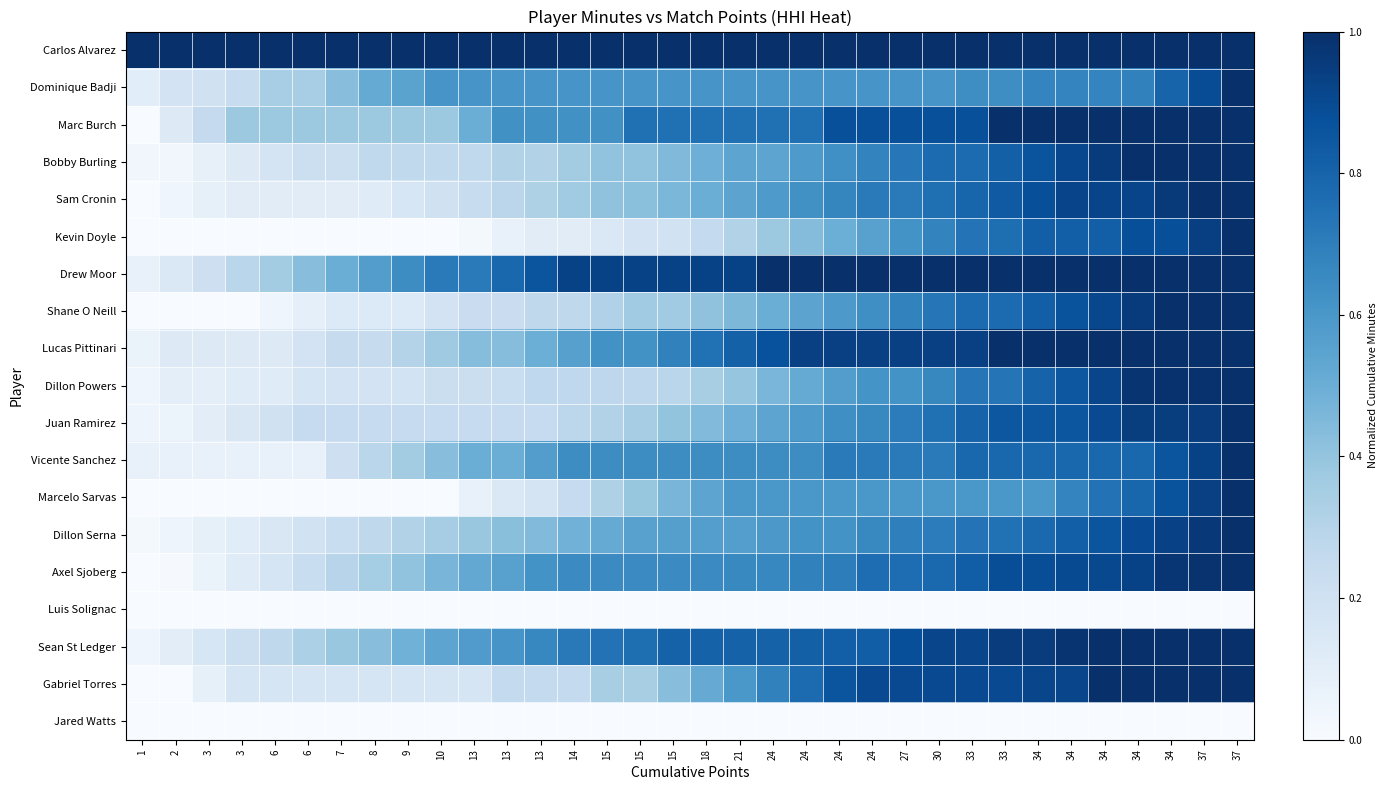

Reading left to right, what are all the values shown in this chart?

Carlos Alvarez: 1=1.0	2=1.0	3=1.0	3=1.0	6=1.0	6=1.0	7=1.0	8=1.0	9=1.0	10=1.0	13=1.0	13=1.0	13=1.0	14=1.0	15=1.0	15=1.0	15=1.0	18=1.0	21=1.0	24=1.0	24=1.0	24=1.0	24=1.0	27=1.0	30=1.0	33=1.0	33=1.0	34=1.0	34=1.0	34=1.0	34=1.0	34=1.0	37=1.0	37=1.0
Dominique Badji: 1=0.1	2=0.2	3=0.2	3=0.2	6=0.3	6=0.3	7=0.4	8=0.5	9=0.6	10=0.6	13=0.6	13=0.6	13=0.6	14=0.6	15=0.6	15=0.6	15=0.6	18=0.6	21=0.6	24=0.6	24=0.6	24=0.6	24=0.6	27=0.6	30=0.6	33=0.6	33=0.6	34=0.7	34=0.7	34=0.7	34=0.7	34=0.8	37=0.9	37=1.0
Marc Burch: 1=0.0	2=0.1	3=0.2	3=0.4	6=0.4	6=0.4	7=0.4	8=0.4	9=0.4	10=0.4	13=0.5	13=0.6	13=0.6	14=0.6	15=0.6	15=0.8	15=0.8	18=0.8	21=0.8	24=0.8	24=0.8	24=0.9	24=0.9	27=0.9	30=0.9	33=0.9	33=1.0	34=1.0	34=1.0	34=1.0	34=1.0	34=1.0	37=1.0	37=1.0
Bobby Burling: 1=0.0	2=0.0	3=0.1	3=0.1	6=0.2	6=0.2	7=0.2	8=0.3	9=0.3	10=0.3	13=0.3	13=0.3	13=0.3	14=0.4	15=0.4	15=0.4	15=0.4	18=0.5	21=0.5	24=0.5	24=0.6	24=0.6	24=0.7	27=0.7	30=0.8	33=0.8	33=0.8	34=0.9	34=0.9	34=1.0	34=1.0	34=1.0	37=1.0	37=1.0
Sam Cronin: 1=0.0	2=0.0	3=0.1	3=0.1	6=0.1	6=0.1	7=0.1	8=0.1	9=0.2	10=0.2	13=0.2	13=0.3	13=0.3	14=0.4	15=0.4	15=0.4	15=0.5	18=0.5	21=0.5	24=0.6	24=0.6	24=0.7	24=0.7	27=0.7	30=0.8	33=0.8	33=0.8	34=0.9	34=0.9	34=0.9	34=0.9	34=1.0	37=1.0	37=1.0
Kevin Doyle: 1=0.0	2=0.0	3=0.0	3=0.0	6=0.0	6=0.0	7=0.0	8=0.0	9=0.0	10=0.0	13=0.0	13=0.1	13=0.1	14=0.1	15=0.1	15=0.2	15=0.2	18=0.3	21=0.3	24=0.4	24=0.4	24=0.5	24=0.6	27=0.6	30=0.7	33=0.7	33=0.8	34=0.8	34=0.8	34=0.8	34=0.9	34=0.9	37=0.9	37=1.0
Drew Moor: 1=0.1	2=0.1	3=0.2	3=0.3	6=0.4	6=0.4	7=0.5	8=0.6	9=0.6	10=0.7	13=0.7	13=0.8	13=0.9	14=0.9	15=0.9	15=0.9	15=0.9	18=0.9	21=0.9	24=1.0	24=1.0	24=1.0	24=1.0	27=1.0	30=1.0	33=1.0	33=1.0	34=1.0	34=1.0	34=1.0	34=1.0	34=1.0	37=1.0	37=1.0
Shane O Neill: 1=0.0	2=0.0	3=0.0	3=0.0	6=0.0	6=0.1	7=0.1	8=0.1	9=0.1	10=0.2	13=0.2	13=0.2	13=0.3	14=0.3	15=0.3	15=0.4	15=0.4	18=0.4	21=0.5	24=0.5	24=0.5	24=0.6	24=0.6	27=0.7	30=0.7	33=0.8	33=0.8	34=0.8	34=0.9	34=0.9	34=1.0	34=1.0	37=1.0	37=1.0
Lucas Pittinari: 1=0.1	2=0.1	3=0.1	3=0.1	6=0.1	6=0.2	7=0.2	8=0.2	9=0.3	10=0.4	13=0.4	13=0.4	13=0.5	14=0.6	15=0.6	15=0.6	15=0.7	18=0.7	21=0.8	24=0.9	24=0.9	24=0.9	24=0.9	27=0.9	30=0.9	33=0.9	33=1.0	34=1.0	34=1.0	34=1.0	34=1.0	34=1.0	37=1.0	37=1.0
Dillon Powers: 1=0.0	2=0.1	3=0.1	3=0.1	6=0.1	6=0.2	7=0.2	8=0.2	9=0.2	10=0.2	13=0.2	13=0.2	13=0.3	14=0.3	15=0.3	15=0.3	15=0.3	18=0.3	21=0.4	24=0.5	24=0.5	24=0.6	24=0.6	27=0.6	30=0.7	33=0.7	33=0.7	34=0.8	34=0.9	34=0.9	34=1.0	34=1.0	37=1.0	37=1.0
Juan Ramirez: 1=0.0	2=0.1	3=0.1	3=0.2	6=0.2	6=0.2	7=0.2	8=0.2	9=0.2	10=0.2	13=0.2	13=0.2	13=0.2	14=0.3	15=0.3	15=0.4	15=0.4	18=0.4	21=0.5	24=0.5	24=0.6	24=0.6	24=0.7	27=0.7	30=0.8	33=0.8	33=0.9	34=0.9	34=0.9	34=0.9	34=0.9	34=0.9	37=1.0	37=1.0
Vicente Sanchez: 1=0.1	2=0.1	3=0.1	3=0.1	6=0.1	6=0.1	7=0.2	8=0.3	9=0.4	10=0.4	13=0.5	13=0.5	13=0.6	14=0.6	15=0.6	15=0.6	15=0.6	18=0.6	21=0.6	24=0.6	24=0.6	24=0.7	24=0.7	27=0.7	30=0.7	33=0.8	33=0.8	34=0.8	34=0.8	34=0.8	34=0.8	34=0.9	37=0.9	37=1.0
Marcelo Sarvas: 1=0.0	2=0.0	3=0.0	3=0.0	6=0.0	6=0.0	7=0.0	8=0.0	9=0.0	10=0.0	13=0.1	13=0.1	13=0.2	14=0.2	15=0.3	15=0.4	15=0.5	18=0.5	21=0.6	24=0.6	24=0.6	24=0.6	24=0.6	27=0.6	30=0.6	33=0.6	33=0.6	34=0.6	34=0.7	34=0.7	34=0.8	34=0.9	37=0.9	37=1.0
Dillon Serna: 1=0.0	2=0.0	3=0.1	3=0.1	6=0.2	6=0.2	7=0.2	8=0.3	9=0.3	10=0.3	13=0.4	13=0.4	13=0.4	14=0.5	15=0.5	15=0.6	15=0.6	18=0.6	21=0.6	24=0.6	24=0.6	24=0.6	24=0.7	27=0.7	30=0.7	33=0.7	33=0.7	34=0.8	34=0.8	34=0.9	34=0.9	34=0.9	37=1.0	37=1.0
Axel Sjoberg: 1=0.0	2=0.0	3=0.1	3=0.1	6=0.2	6=0.2	7=0.3	8=0.4	9=0.4	10=0.5	13=0.5	13=0.6	13=0.6	14=0.6	15=0.6	15=0.6	15=0.6	18=0.6	21=0.7	24=0.7	24=0.7	24=0.7	24=0.8	27=0.8	30=0.8	33=0.8	33=0.9	34=0.9	34=0.9	34=0.9	34=0.9	34=1.0	37=1.0	37=1.0
Luis Solignac: 1=0.0	2=0.0	3=0.0	3=0.0	6=0.0	6=0.0	7=0.0	8=0.0	9=0.0	10=0.0	13=0.0	13=0.0	13=0.0	14=0.0	15=0.0	15=0.0	15=0.0	18=0.0	21=0.0	24=0.0	24=0.0	24=0.0	24=0.0	27=0.0	30=0.0	33=0.0	33=0.0	34=0.0	34=0.0	34=0.0	34=0.0	34=0.0	37=0.0	37=0.0
Sean St Ledger: 1=0.0	2=0.1	3=0.2	3=0.2	6=0.3	6=0.3	7=0.4	8=0.4	9=0.5	10=0.5	13=0.6	13=0.6	13=0.7	14=0.7	15=0.7	15=0.8	15=0.8	18=0.8	21=0.8	24=0.8	24=0.8	24=0.8	24=0.8	27=0.9	30=0.9	33=0.9	33=1.0	34=1.0	34=1.0	34=1.0	34=1.0	34=1.0	37=1.0	37=1.0
Gabriel Torres: 1=0.0	2=0.0	3=0.1	3=0.2	6=0.2	6=0.2	7=0.2	8=0.2	9=0.2	10=0.2	13=0.2	13=0.3	13=0.3	14=0.3	15=0.3	15=0.3	15=0.4	18=0.5	21=0.6	24=0.7	24=0.8	24=0.9	24=0.9	27=0.9	30=0.9	33=0.9	33=0.9	34=0.9	34=0.9	34=1.0	34=1.0	34=1.0	37=1.0	37=1.0
Jared Watts: 1=0.0	2=0.0	3=0.0	3=0.0	6=0.0	6=0.0	7=0.0	8=0.0	9=0.0	10=0.0	13=0.0	13=0.0	13=0.0	14=0.0	15=0.0	15=0.0	15=0.0	18=0.0	21=0.0	24=0.0	24=0.0	24=0.0	24=0.0	27=0.0	30=0.0	33=0.0	33=0.0	34=0.0	34=0.0	34=0.0	34=0.0	34=0.0	37=0.0	37=0.0